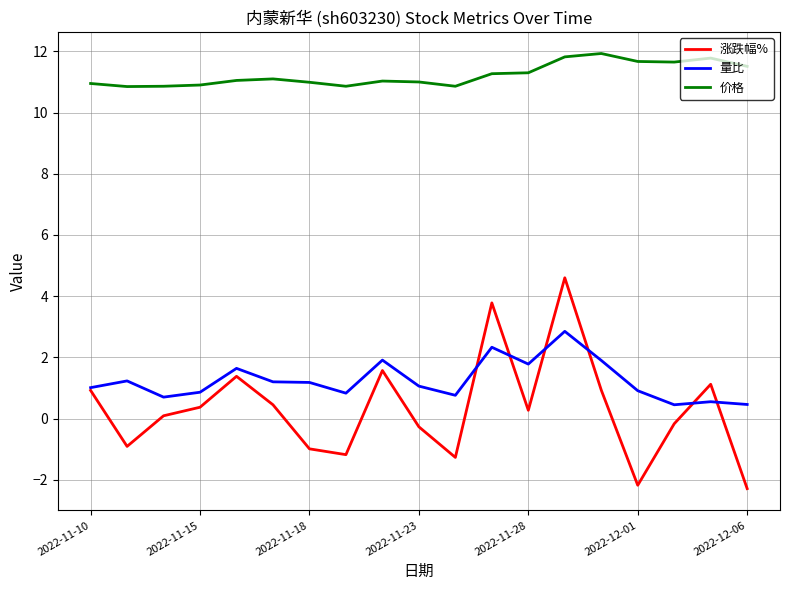

What are all the series names shown in the legend?

涨跌幅%, 量比, 价格